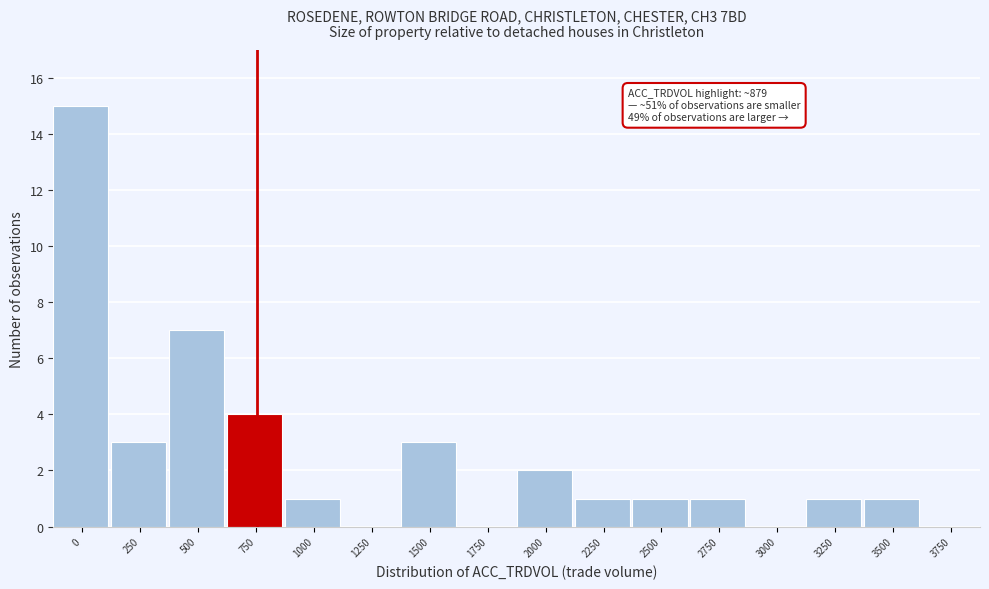

Reading left to right, extract all data points from this chart.

0=15	250=3	500=7	750=4	1000=1	1250=0	1500=3	1750=0	2000=2	2250=1	2500=1	2750=1	3000=0	3250=1	3500=1	3750=0